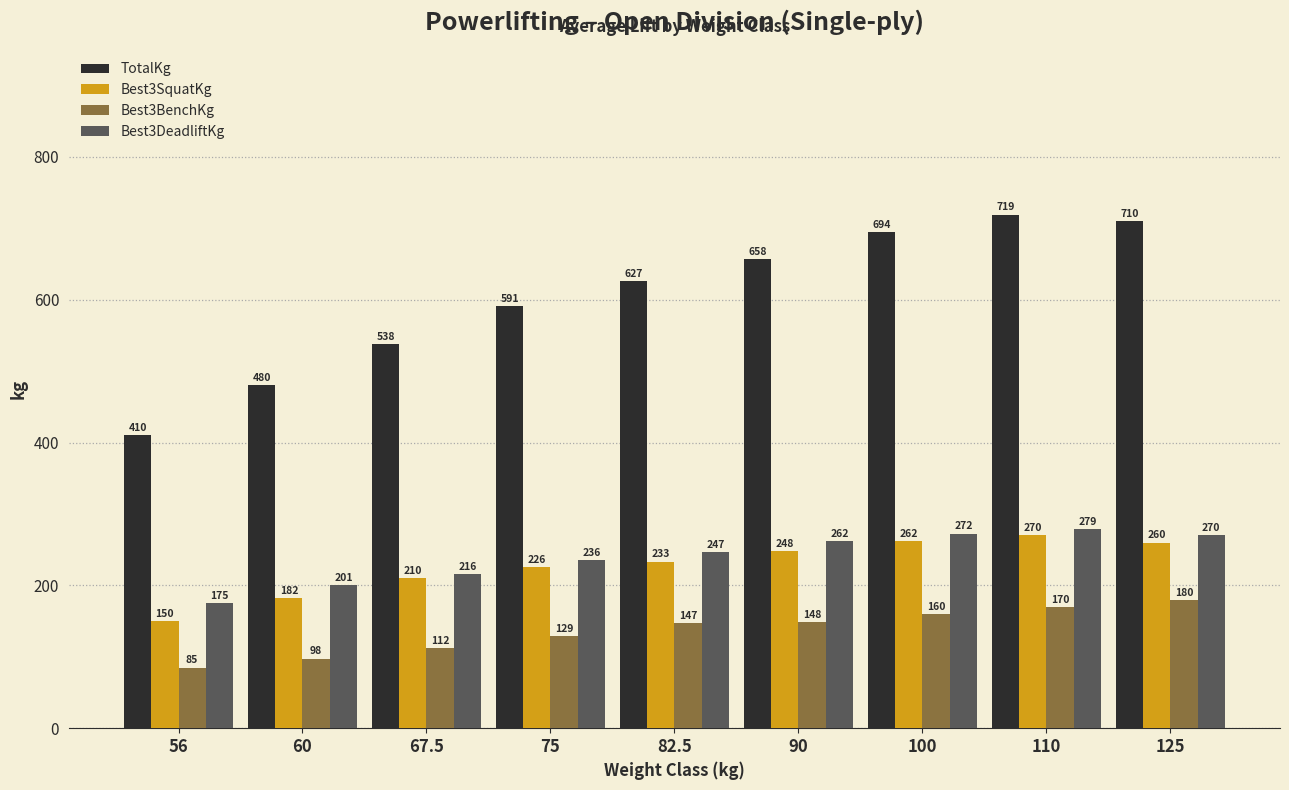

What is the difference between the highest and lowest values at 100?

534.2